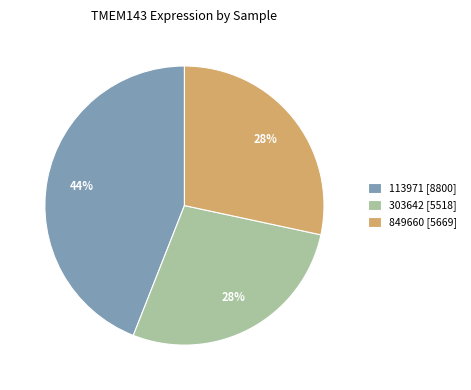

Approximately how many times larger is the value at 849660 [5669] compared to 113971 [8800]?

0.6